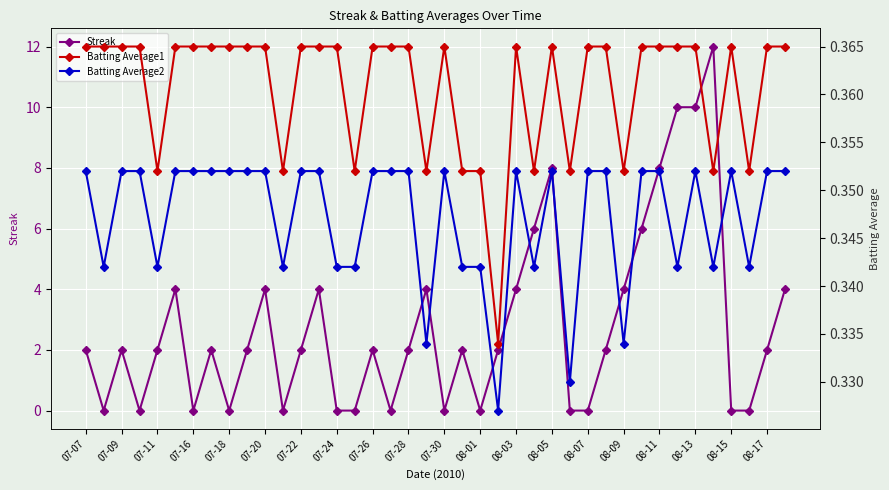

Which series has the largest range (max minus min)?

Streak